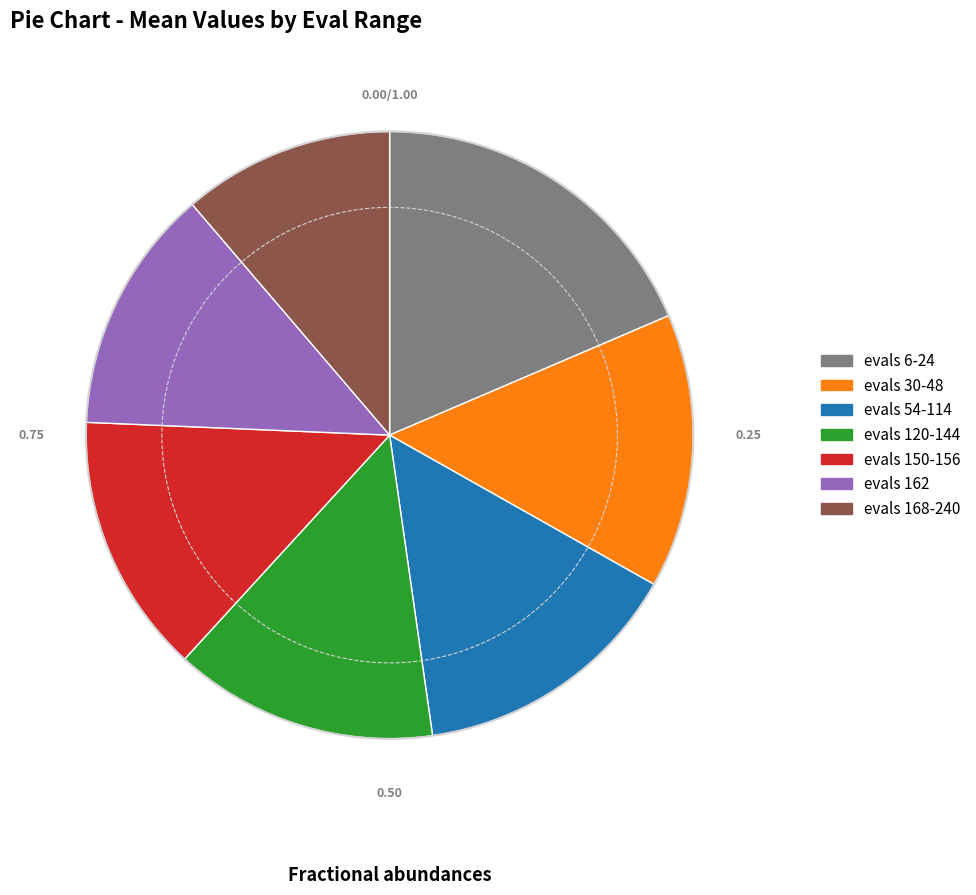

Does evals 6-24 account for over 50% of the chart?

No